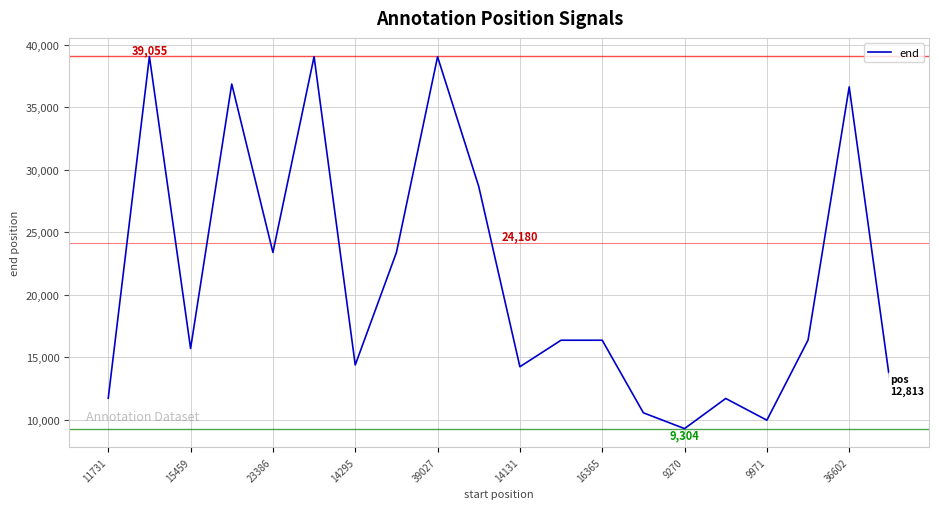

What is the smallest value displayed?

9304